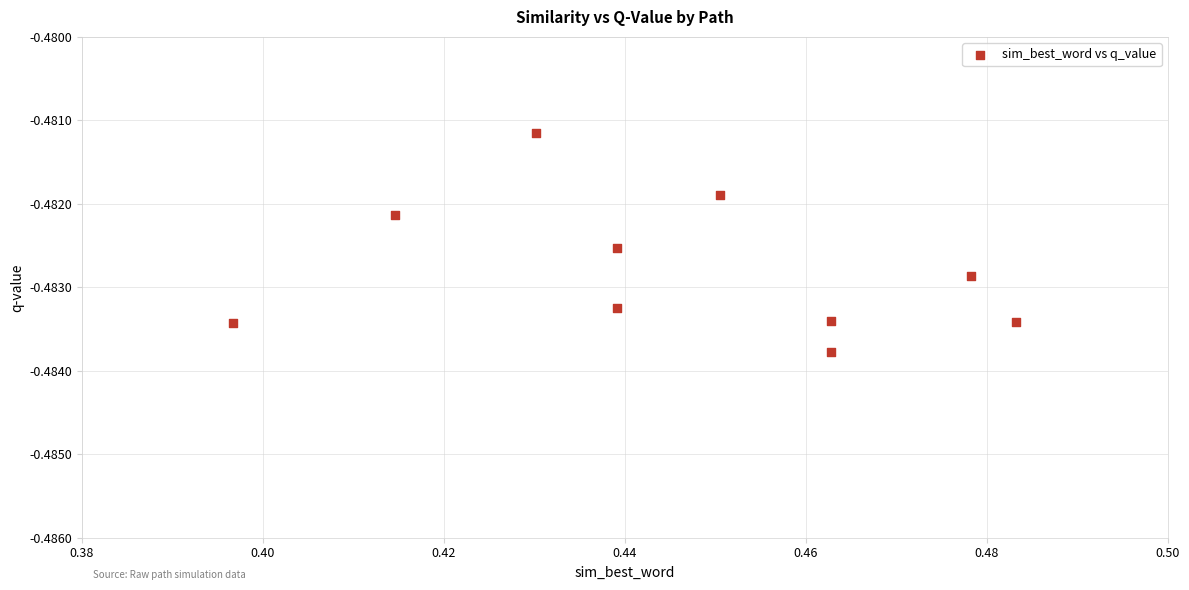

What is the average X value?

0.4